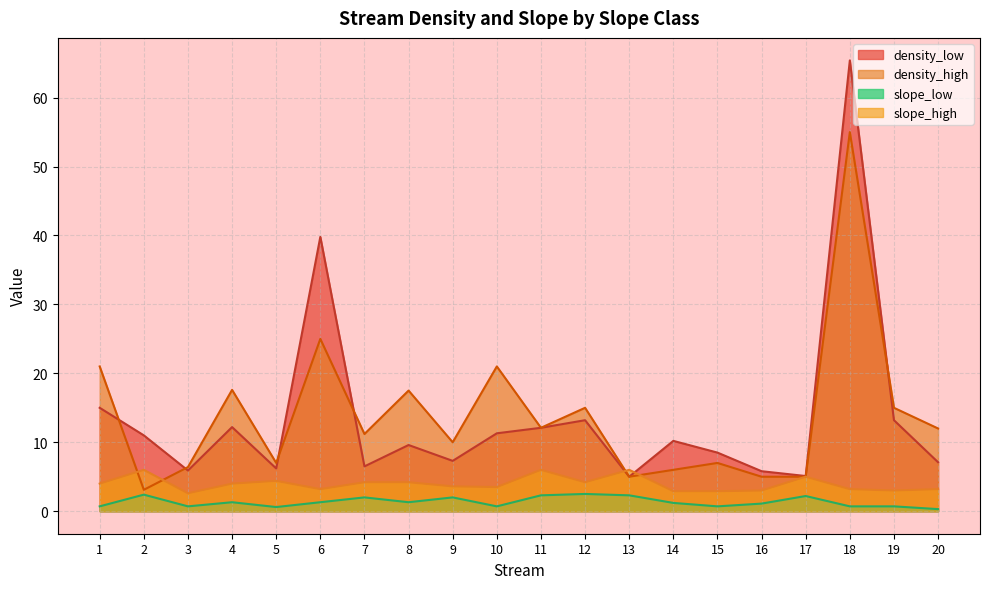

Between 9 and 18, which is larger?

18